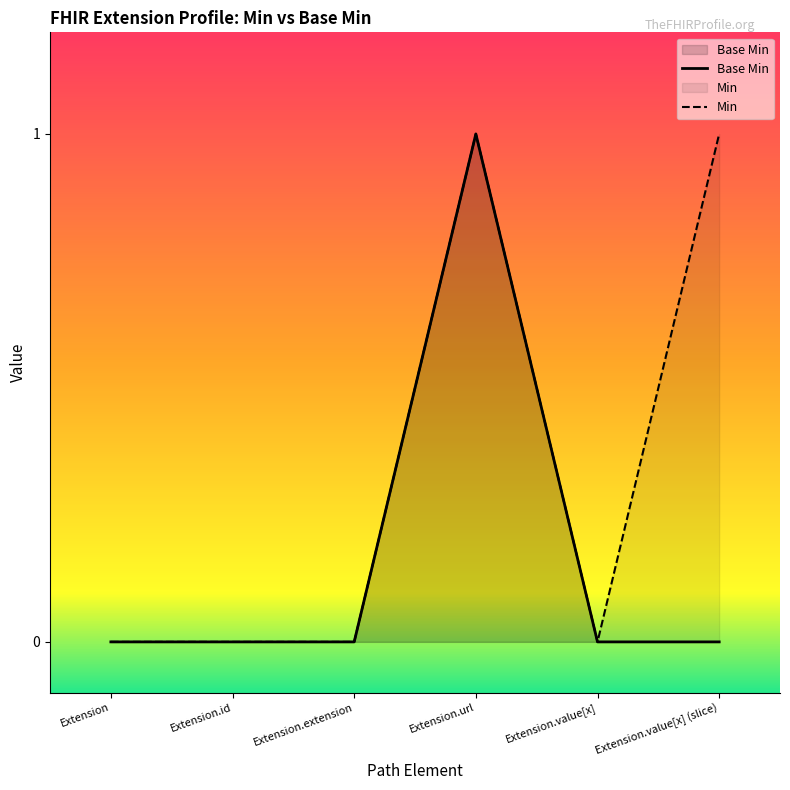

What is the maximum value shown in the chart?

1